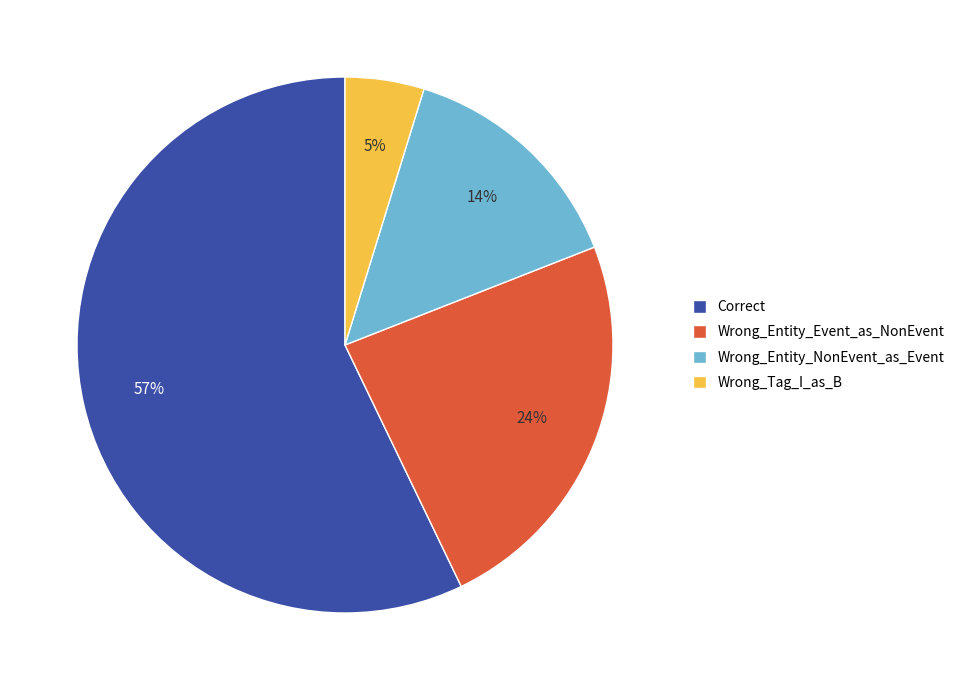

What is the majority slice?

Correct